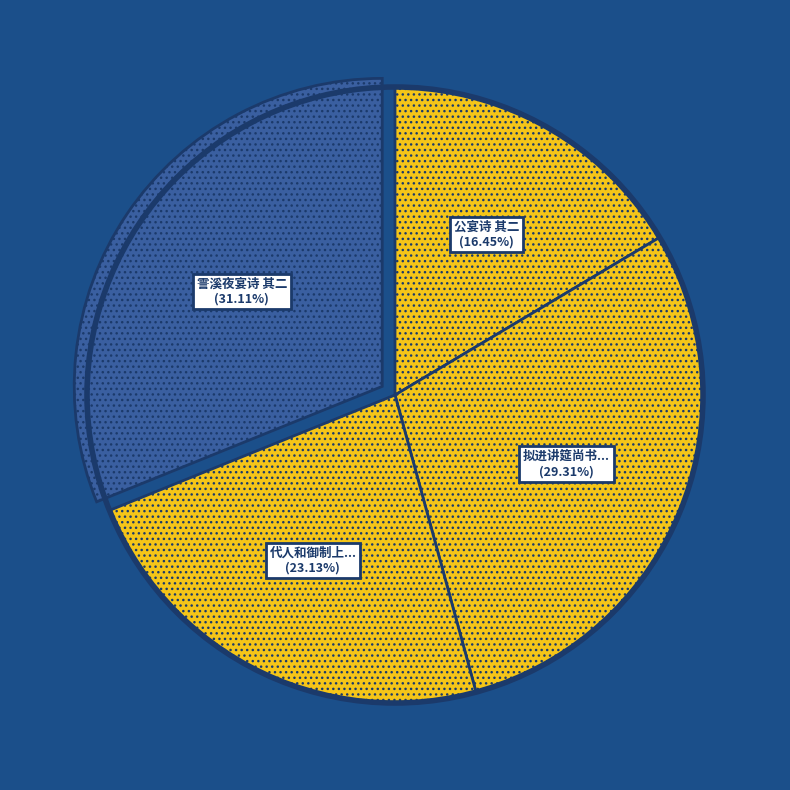

Is there any slice that represents more than half of the pie?

No